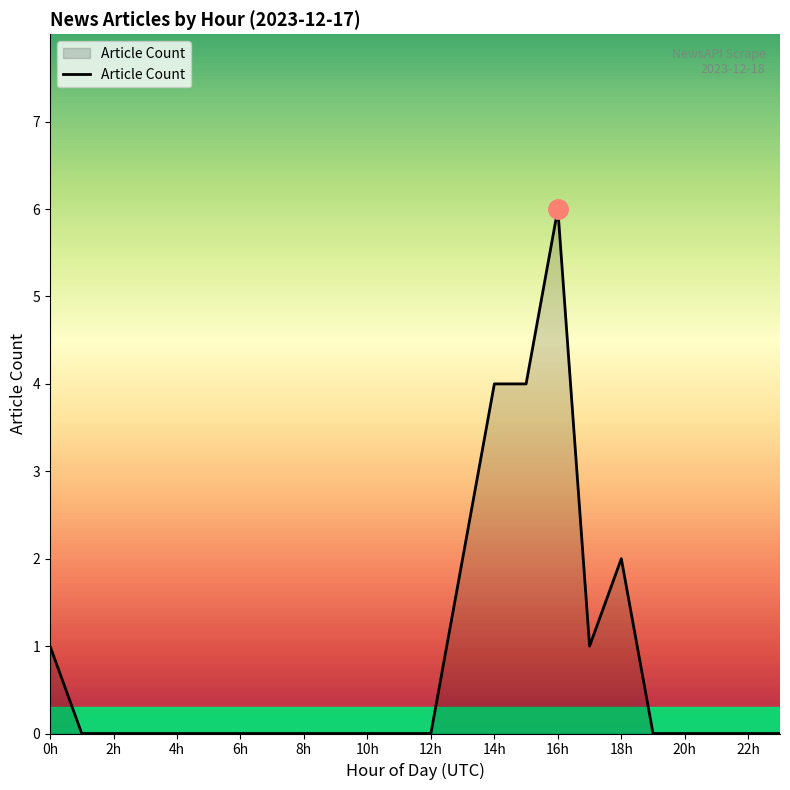

What is the maximum value shown in the chart?

6